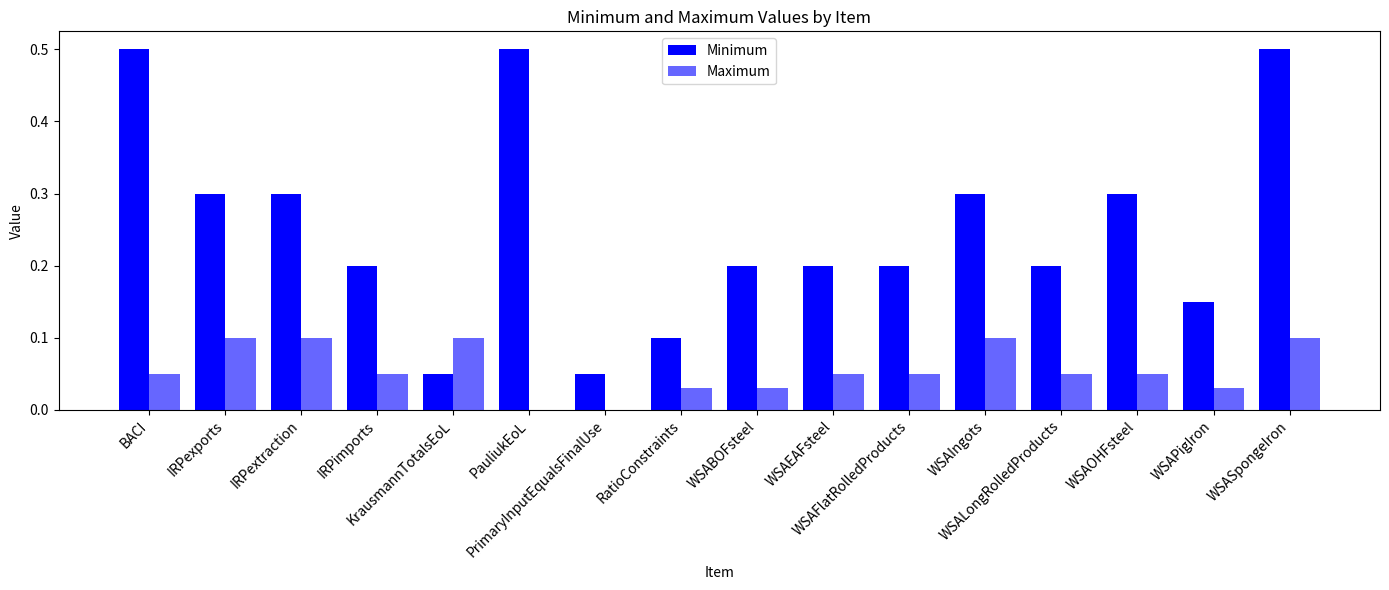

Count the number of data series in this chart.

2